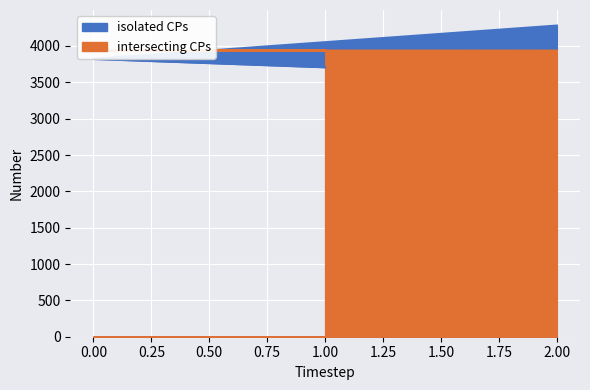

How many series are shown in this chart?

2